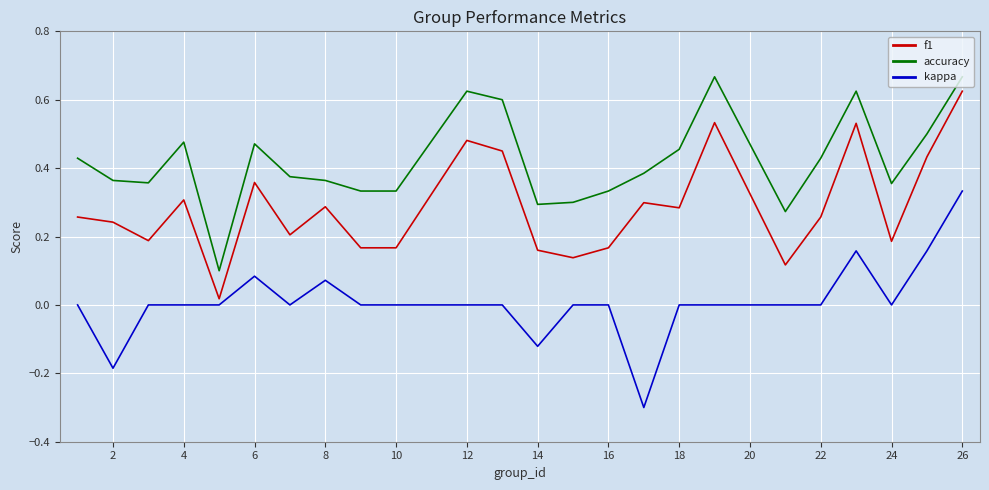

What are all the series names shown in the legend?

f1, accuracy, kappa